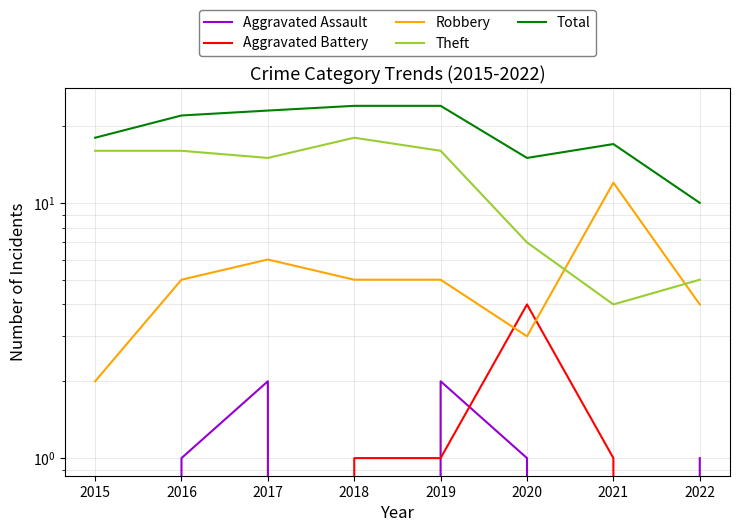

How many data points in Aggravated Battery are above 1?

1